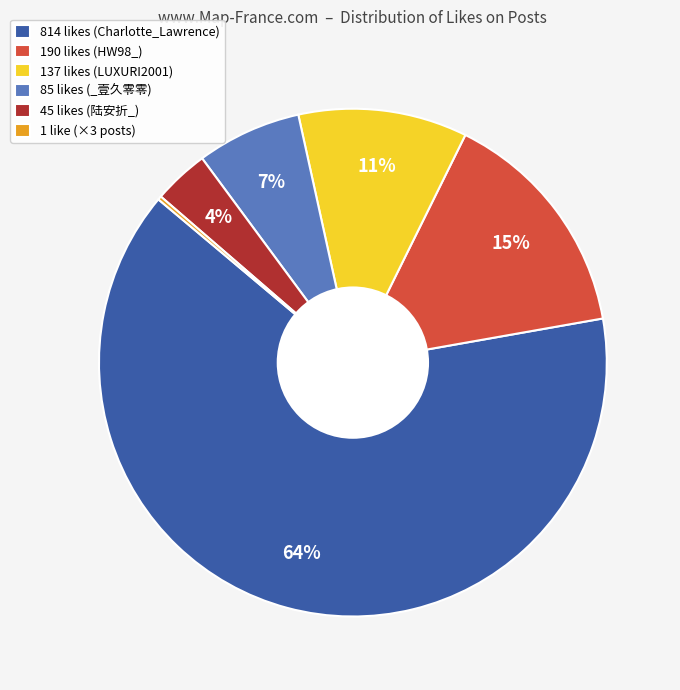

Is it true that 190 likes (HW98_) is 15% of the pie?

True